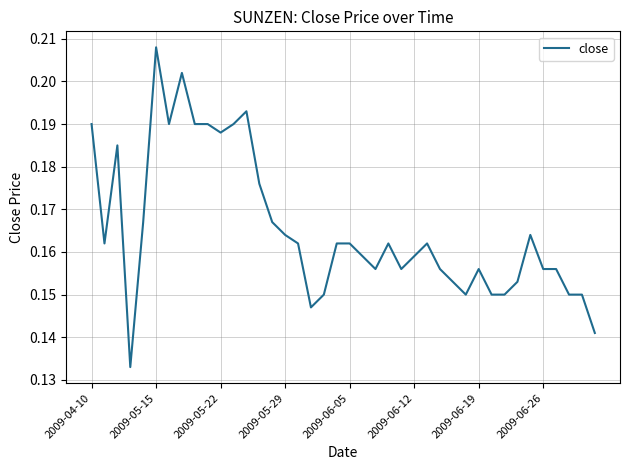

What is the value of the 15th point from the left?

0.2